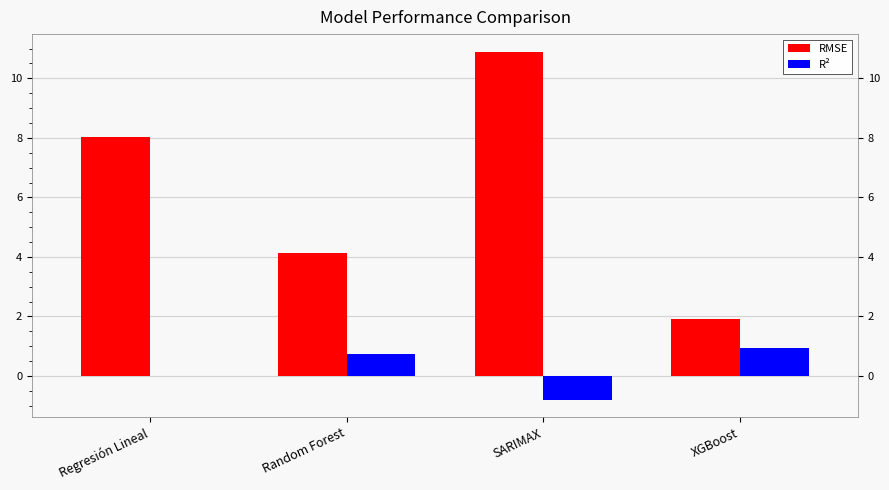

Which series has the largest total across all categories?

RMSE